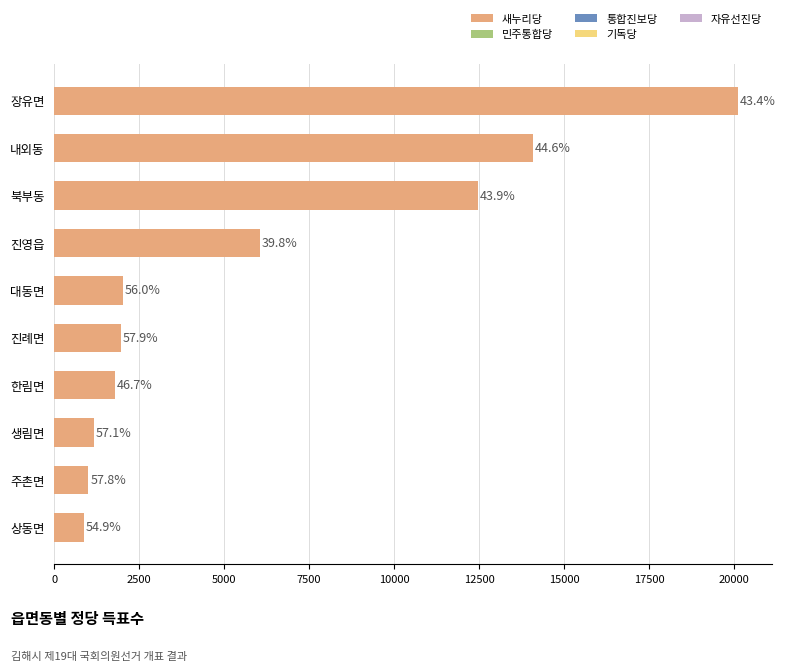

What is the average value?

6154